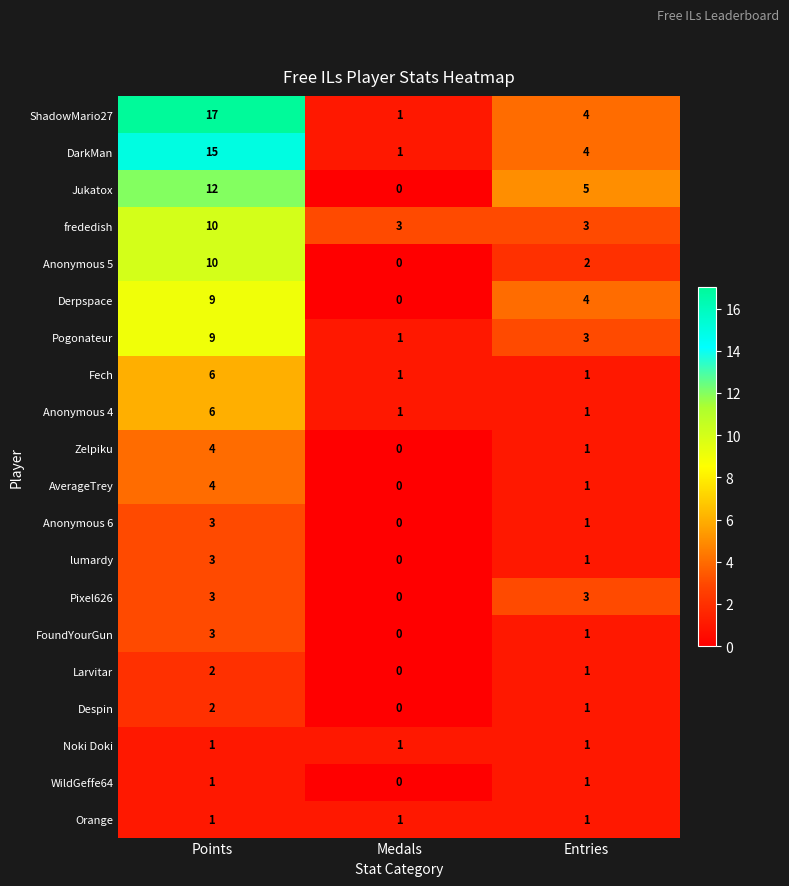

At which category does the chart reach its peak across all series?

Points